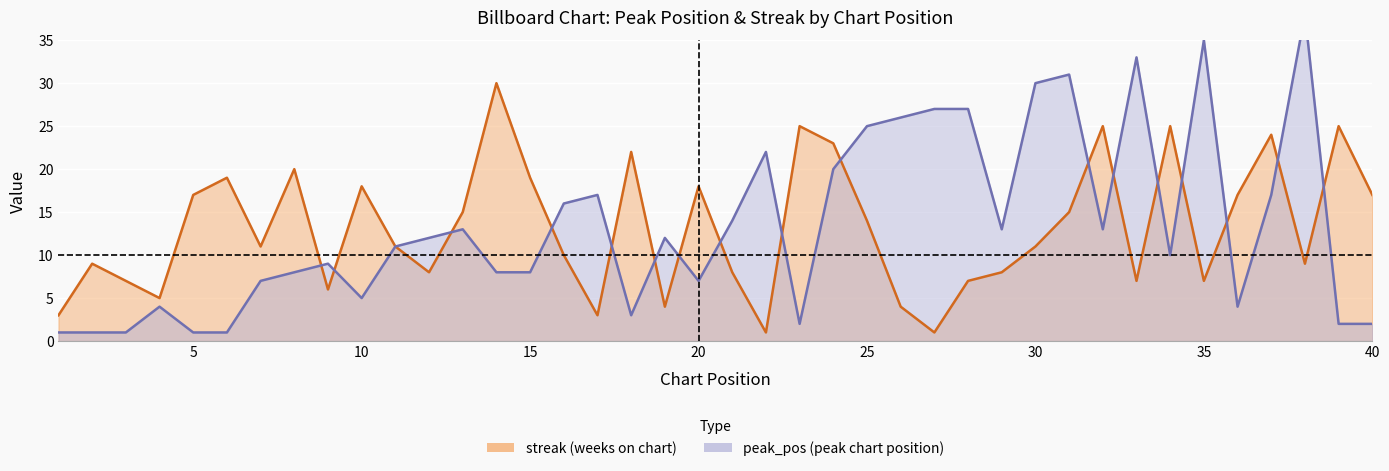

How many lines are shown in the chart?

2